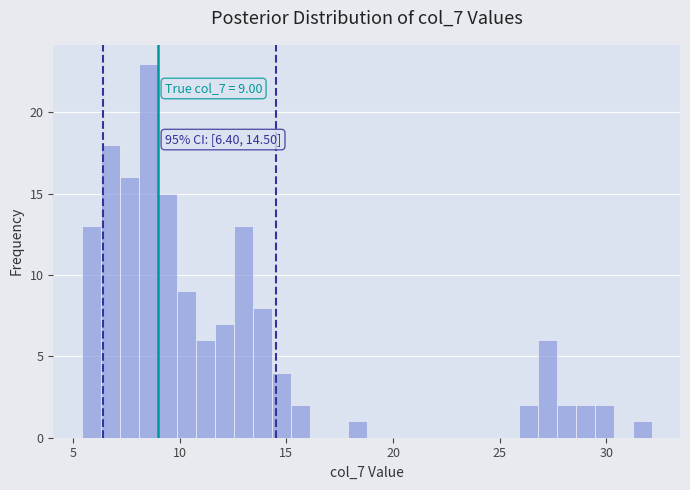

Around what value on the x-axis is the tallest bar? Give the approximate position of its centre, as read against the axis.

8.5